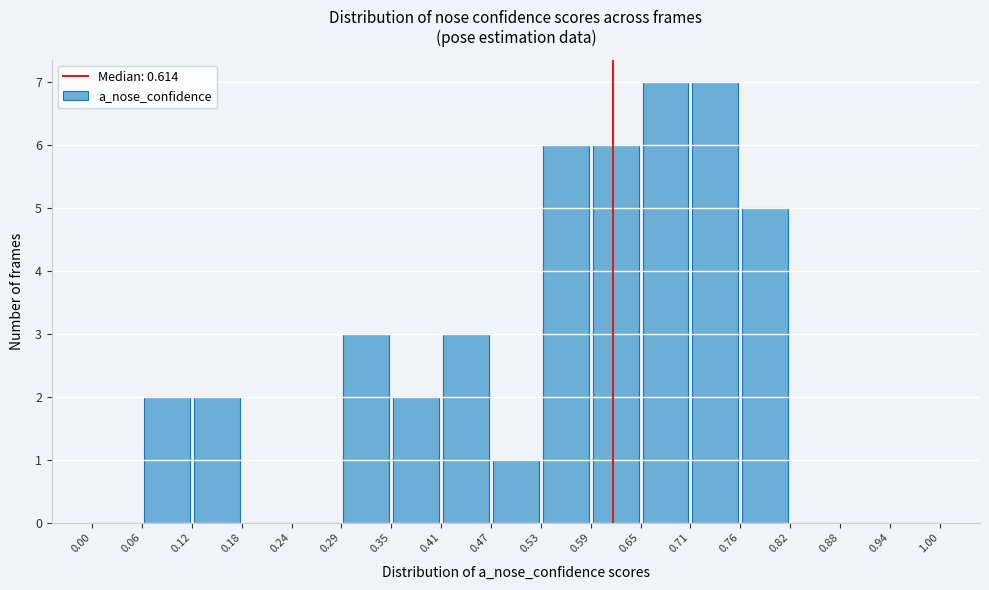

Reading left to right, transcribe this chart: for each bar, give the range it covers on the x-axis and its height. The values are not printed on the chart, so give them approximately, as read against the axis.

0.00 to 0.06: 0
0.06 to 0.12: 2
0.12 to 0.18: 2
0.18 to 0.24: 0
0.24 to 0.29: 0
0.29 to 0.35: 3
0.35 to 0.41: 2
0.41 to 0.47: 3
0.47 to 0.53: 1
0.53 to 0.59: 6
0.59 to 0.65: 6
0.65 to 0.71: 7
0.71 to 0.76: 7
0.76 to 0.82: 5
0.82 to 0.88: 0
0.88 to 0.94: 0
0.94 to 1.00: 0